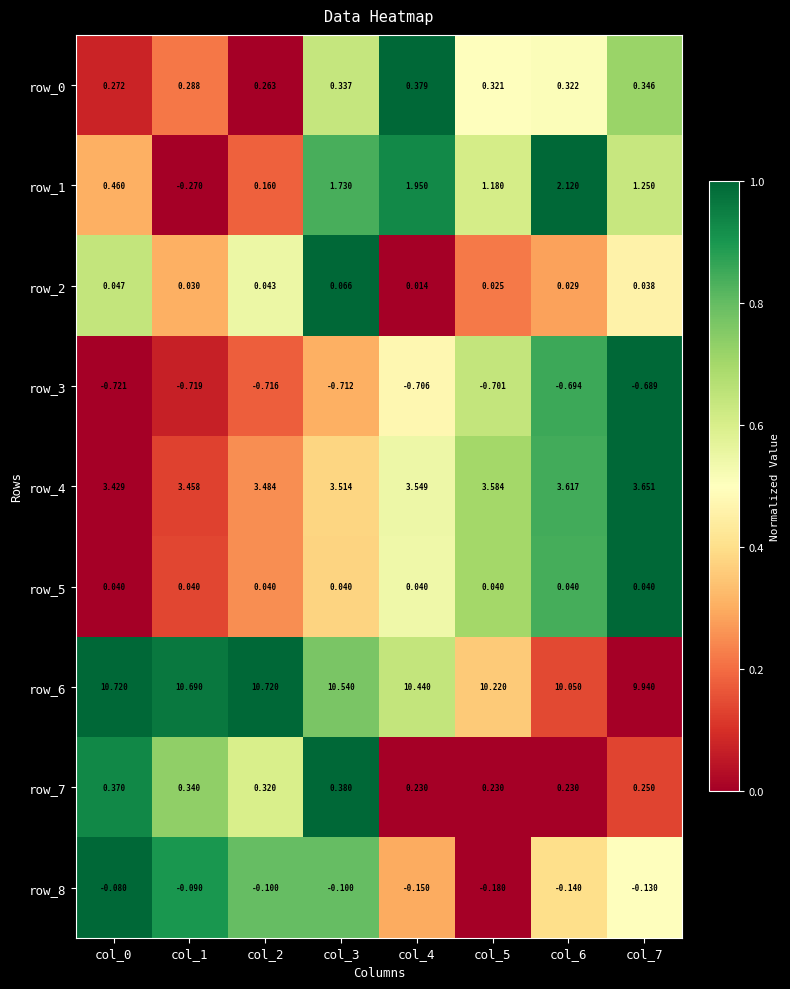

Is the value of row_3 at col_1 greater than the value of row_8 at col_3?

No